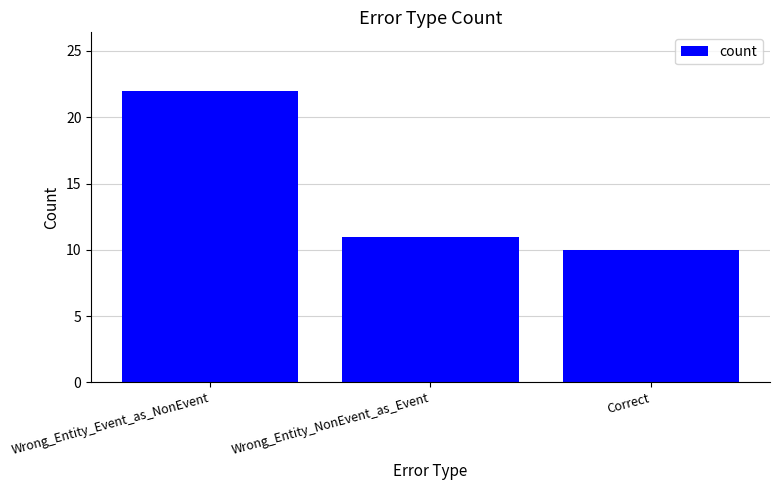

Which category has the highest value across all series?

Wrong_Entity_Event_as_NonEvent